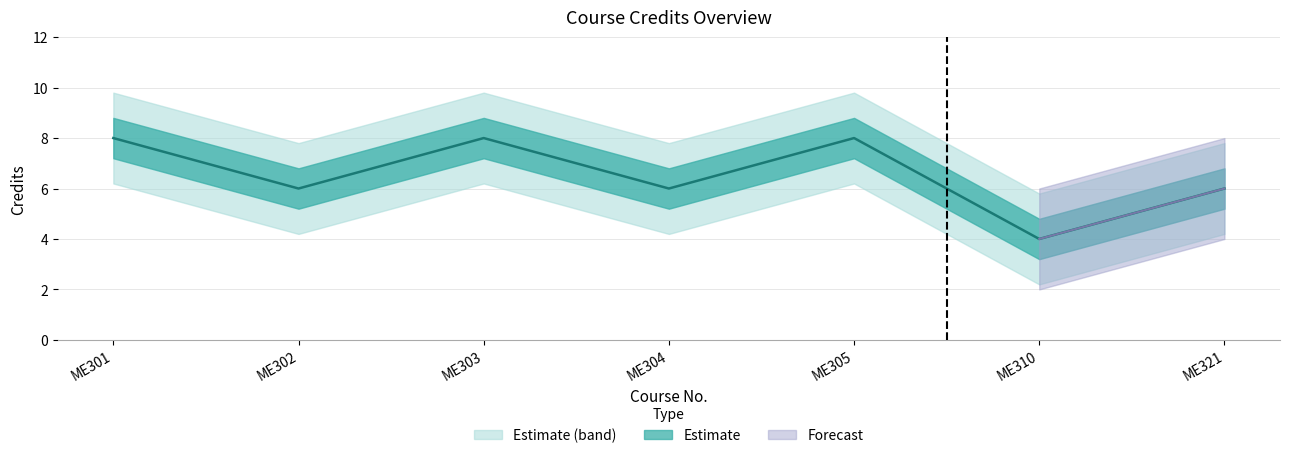

What is the maximum value shown in the chart?

8